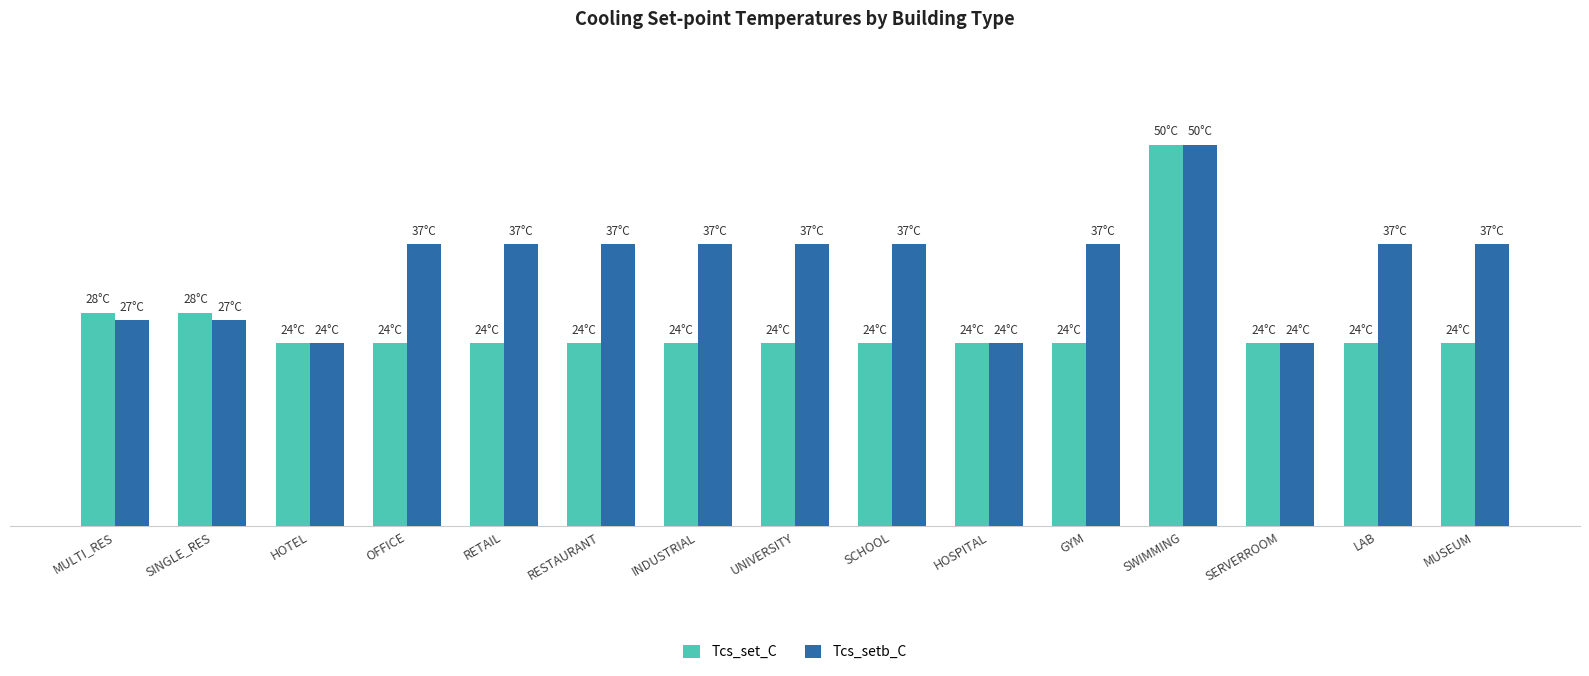

Reading left to right, extract all data points from this chart.

Tcs_set_C: MULTI_RES=28	SINGLE_RES=28	HOTEL=24	OFFICE=24	RETAIL=24	RESTAURANT=24	INDUSTRIAL=24	UNIVERSITY=24	SCHOOL=24	HOSPITAL=24	GYM=24	SWIMMING=50	SERVERROOM=24	LAB=24	MUSEUM=24
Tcs_setb_C: MULTI_RES=27	SINGLE_RES=27	HOTEL=24	OFFICE=37	RETAIL=37	RESTAURANT=37	INDUSTRIAL=37	UNIVERSITY=37	SCHOOL=37	HOSPITAL=24	GYM=37	SWIMMING=50	SERVERROOM=24	LAB=37	MUSEUM=37